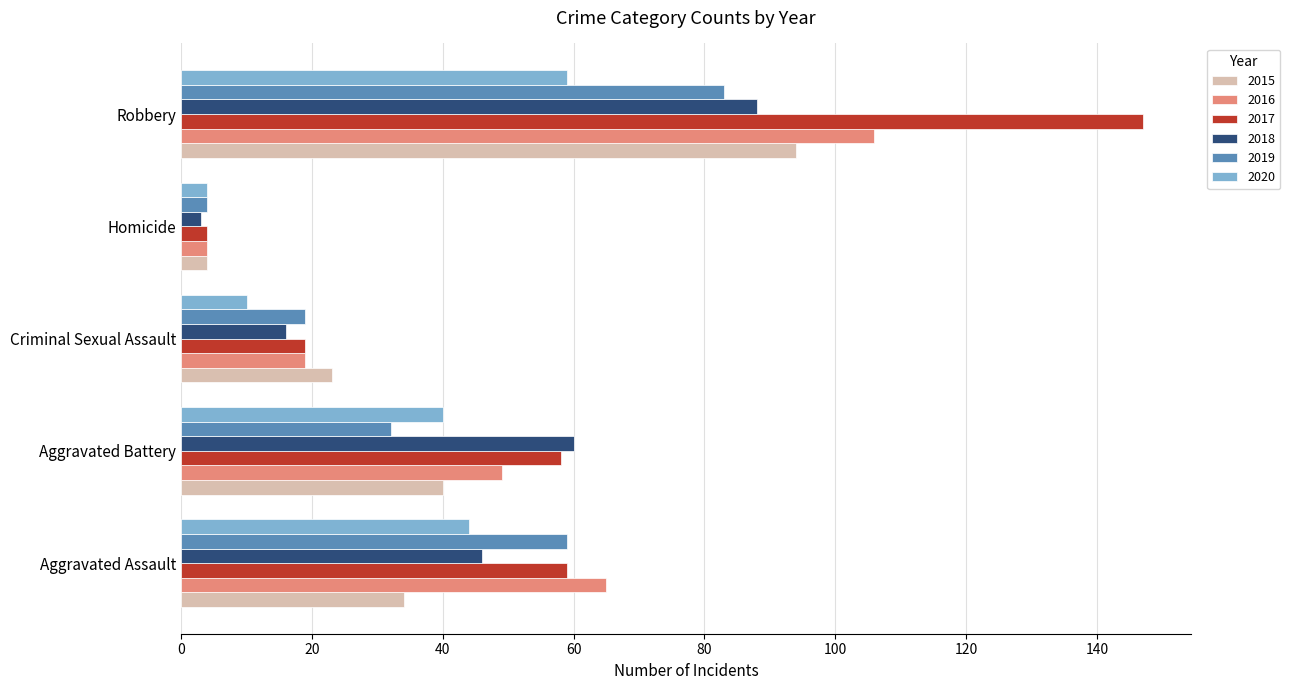

Which series has the widest spread of values?

2017